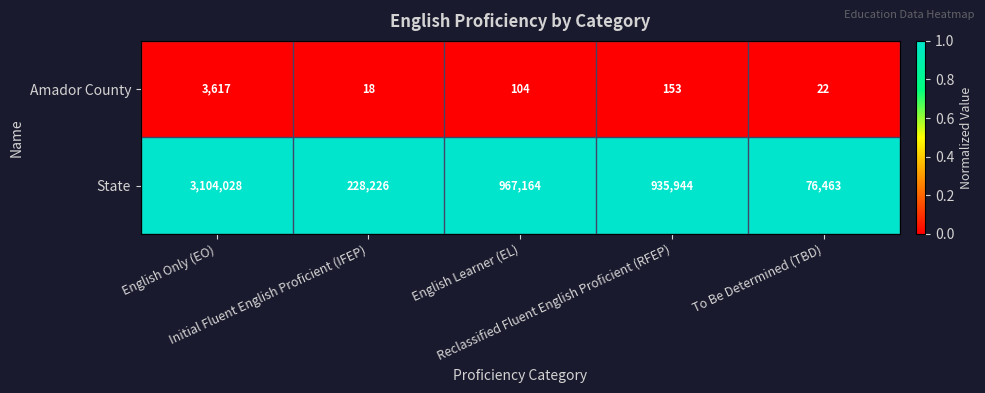

Which series has the largest total across all categories?

State